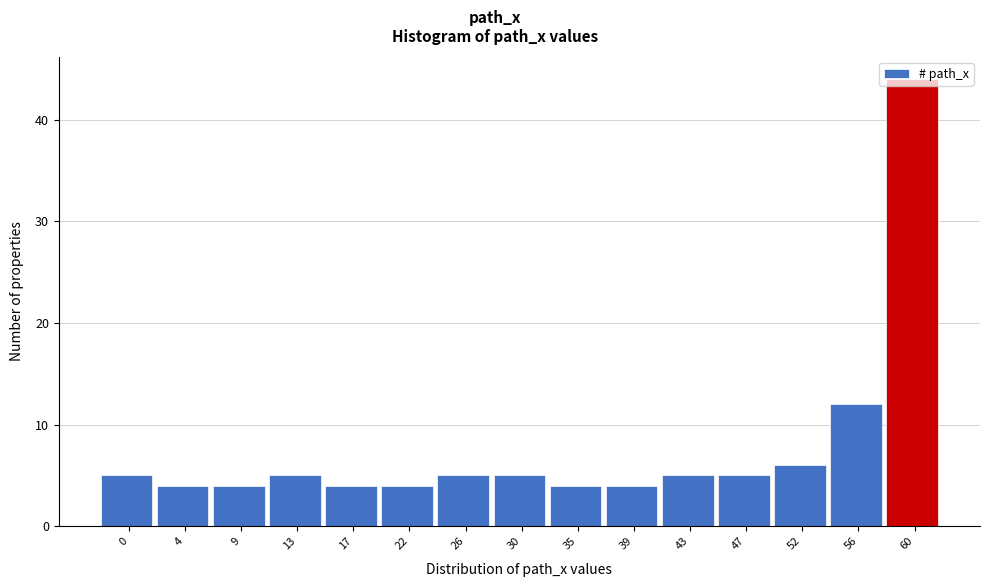

What is the difference between the values at 22 and 56?

8